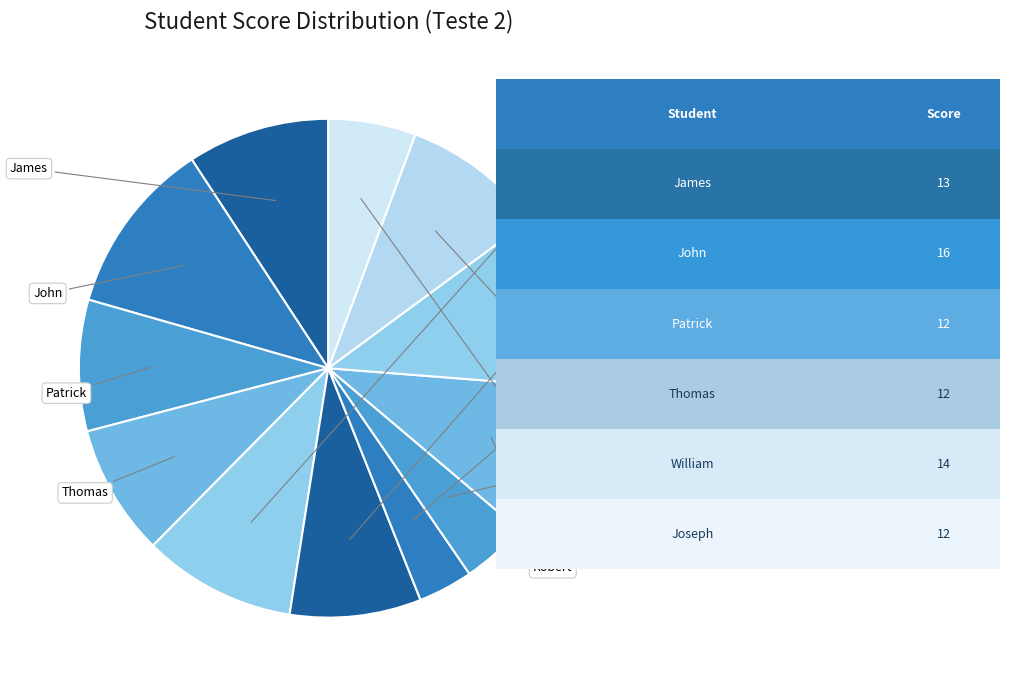

Which slice is the largest?

John